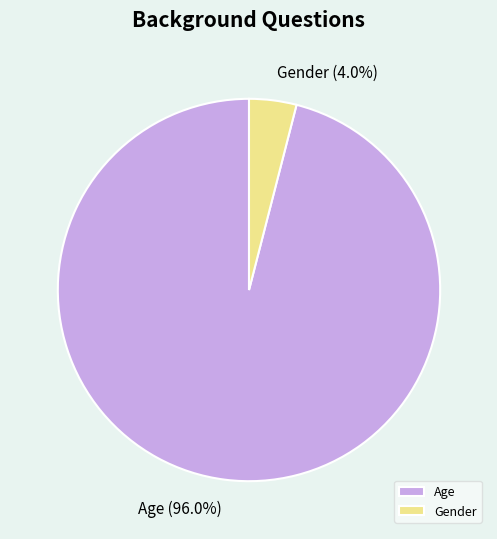

Is Age the majority of the pie?

Yes